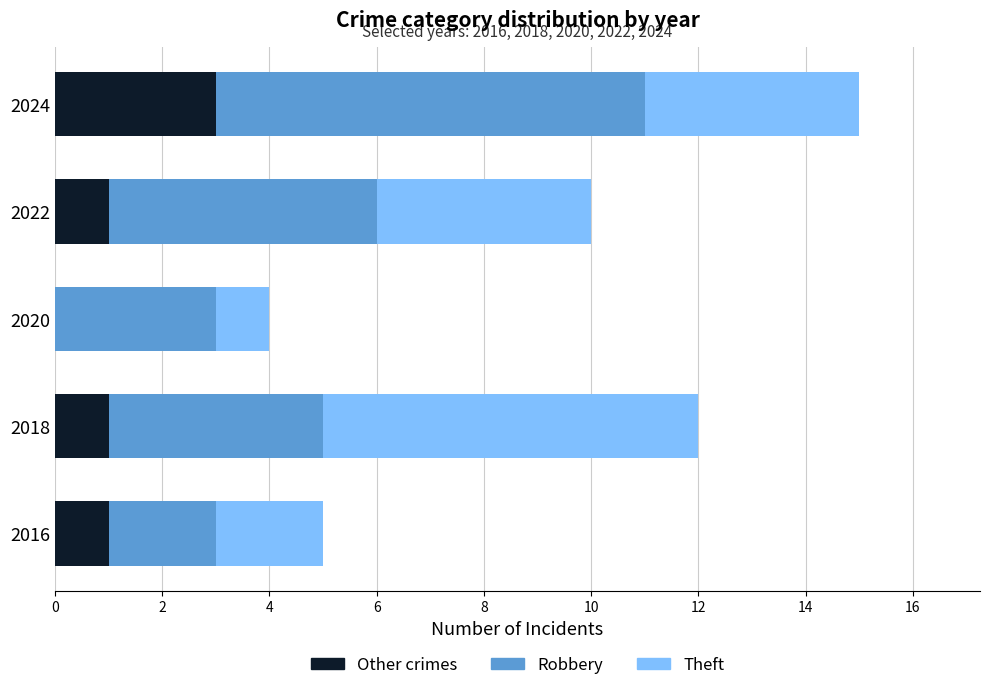

What is the sum of all Other crimes values?

6